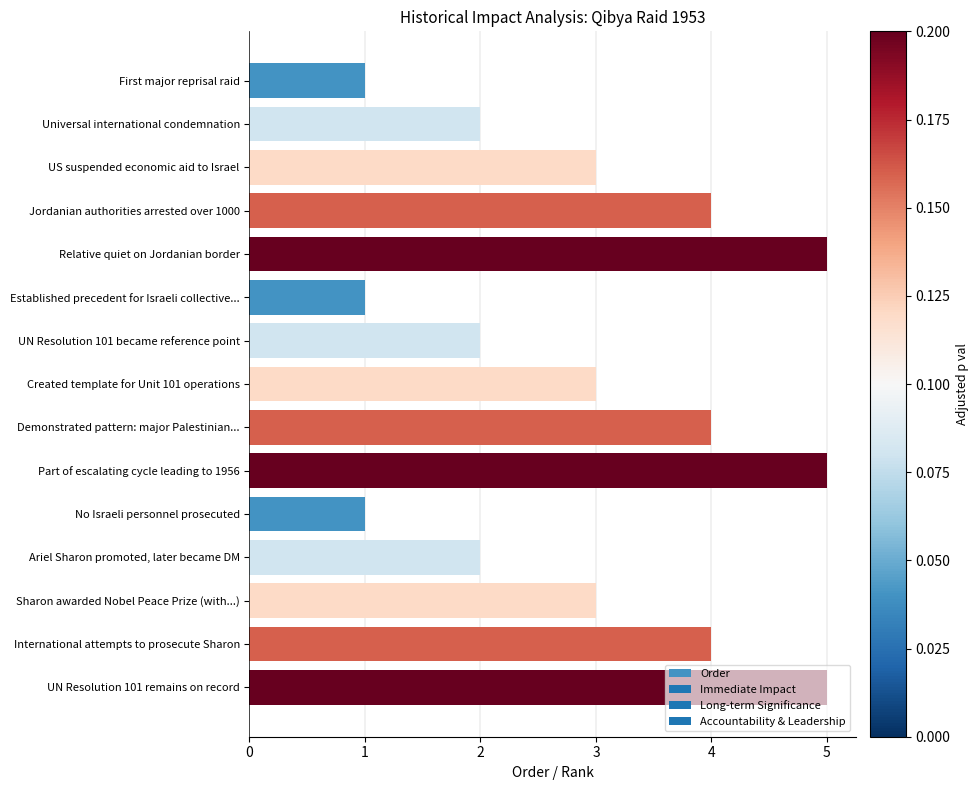

Is it true that the value at Established precedent for Israeli collective... is 1?

True